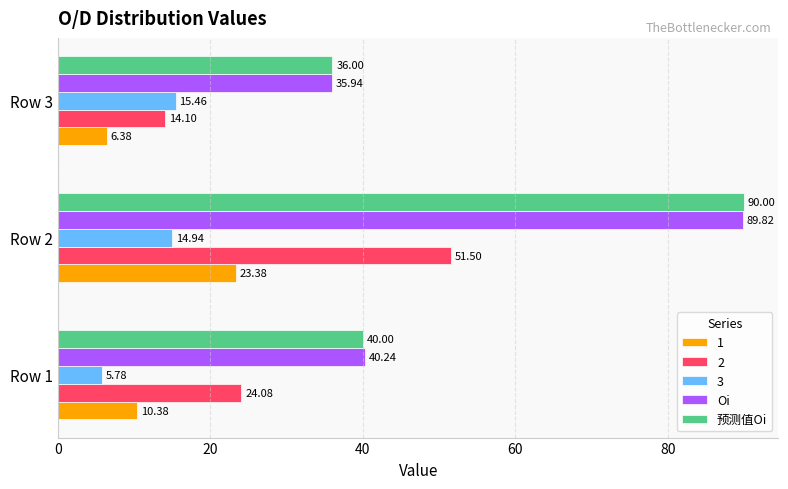

What is the sum of the 2 values at Row 1 and Row 2?

75.6